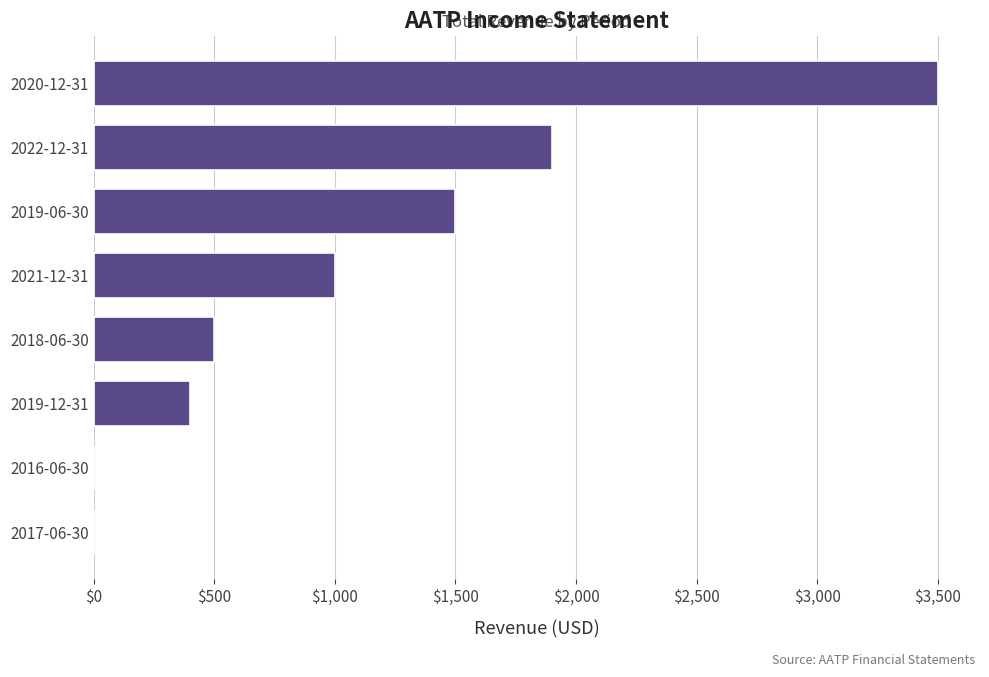

At which category does the chart reach its peak across all series?

2020-12-31